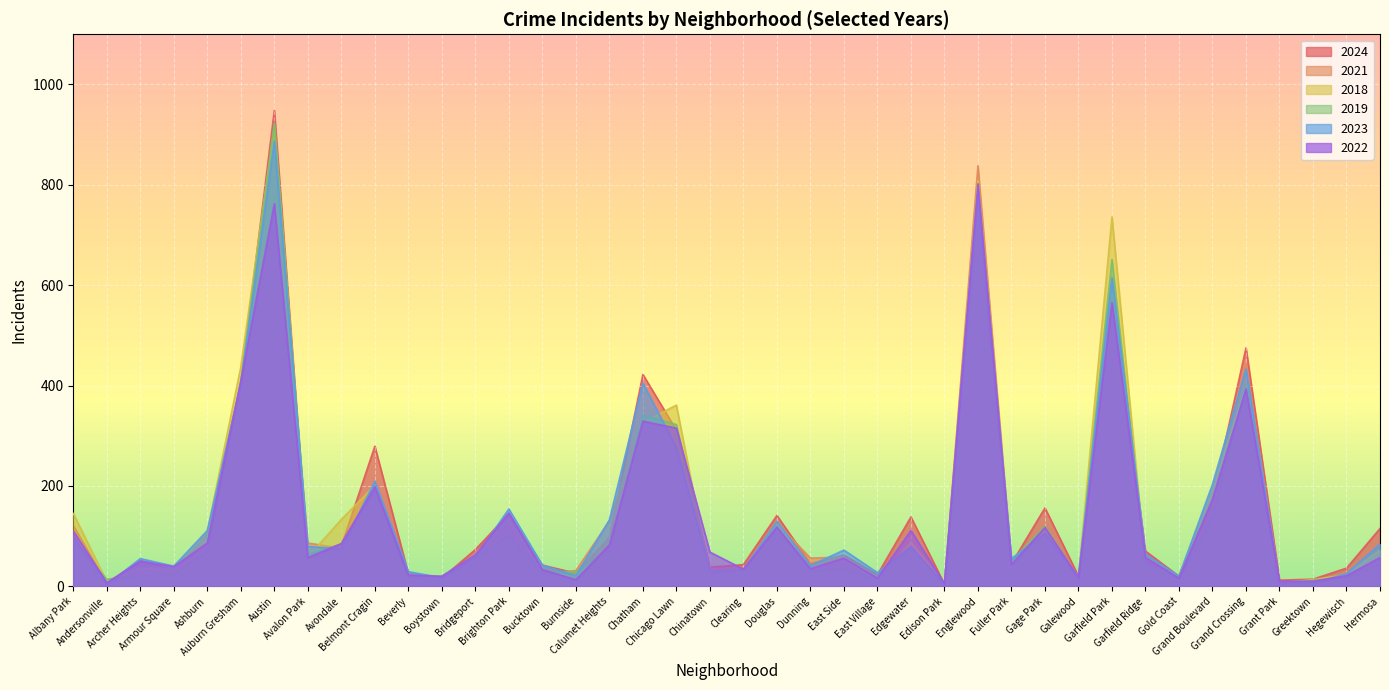

How many interior local valleys does the 2018 series have?

13